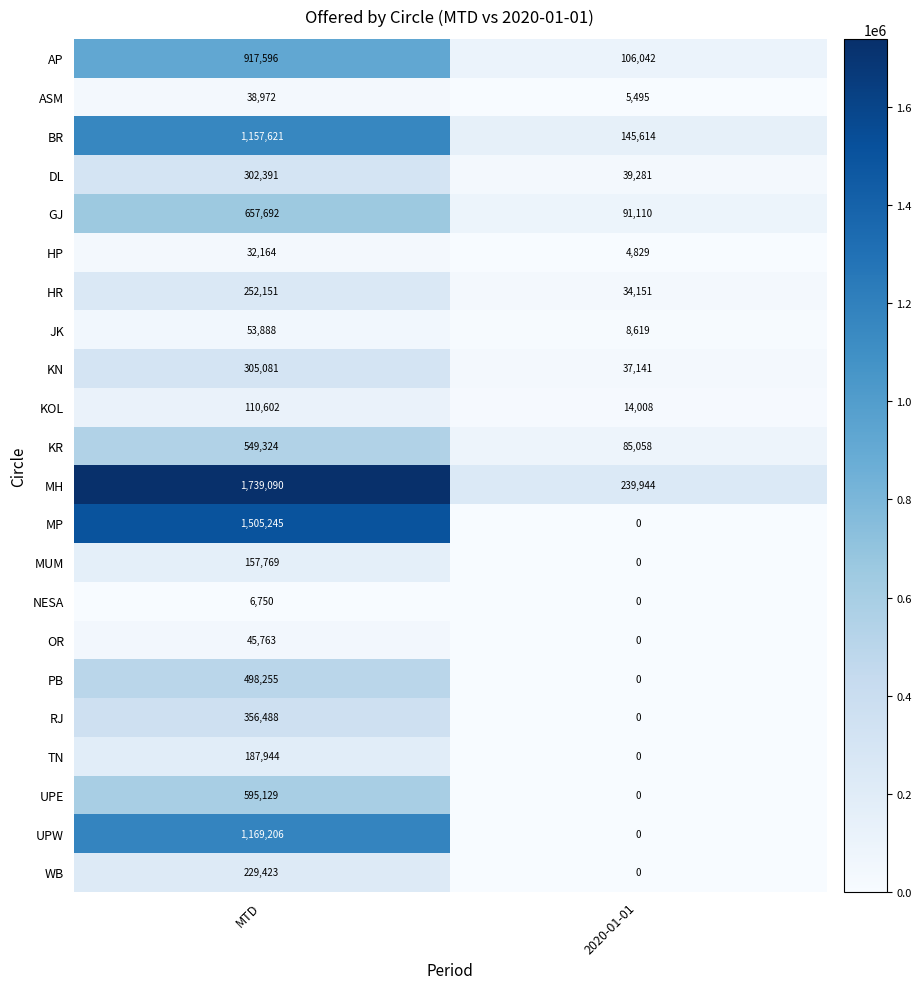

At which category is the sum across all series the highest?

MTD